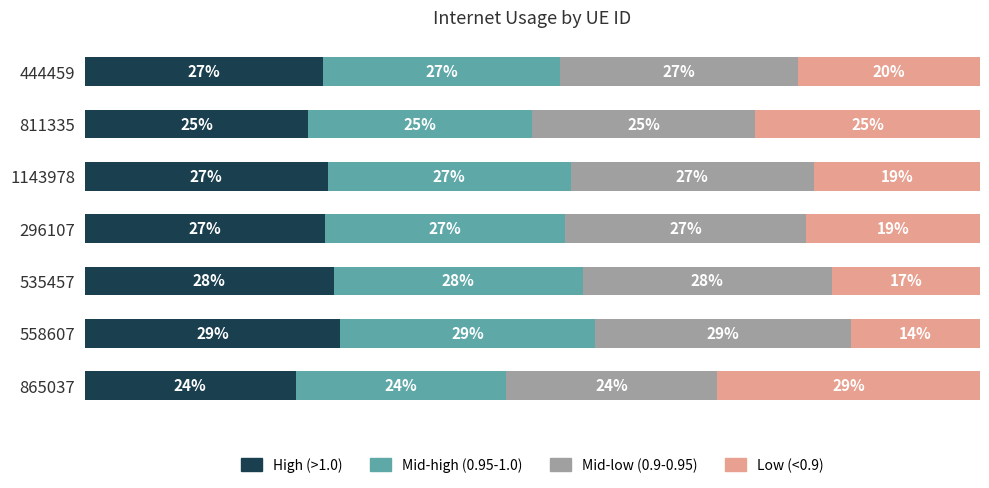

What are all the series names shown in the legend?

High (>1.0), Mid-high (0.95-1.0), Mid-low (0.9-0.95), Low (<0.9)